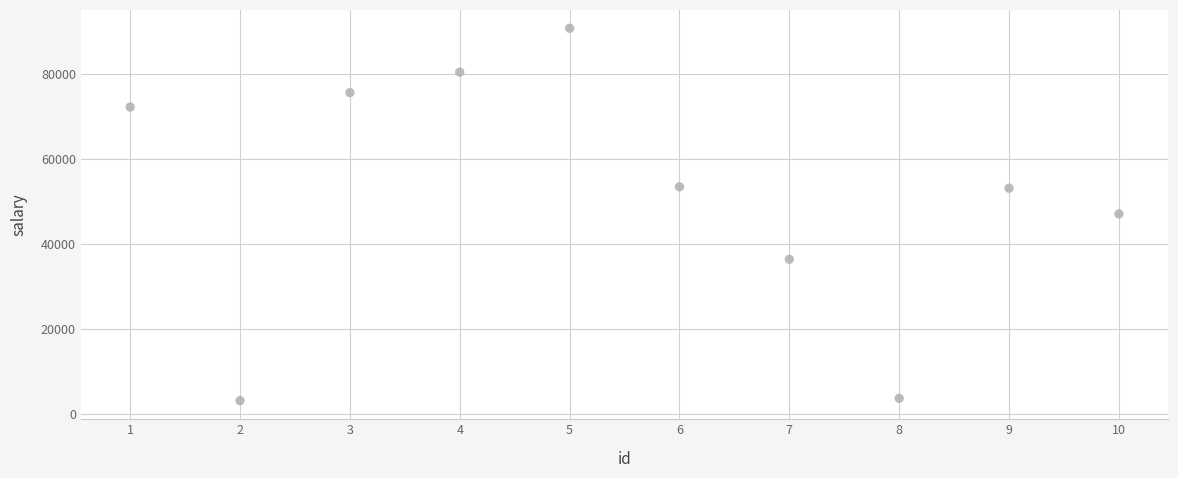

What is the range of Y values (max minus min)?

87540